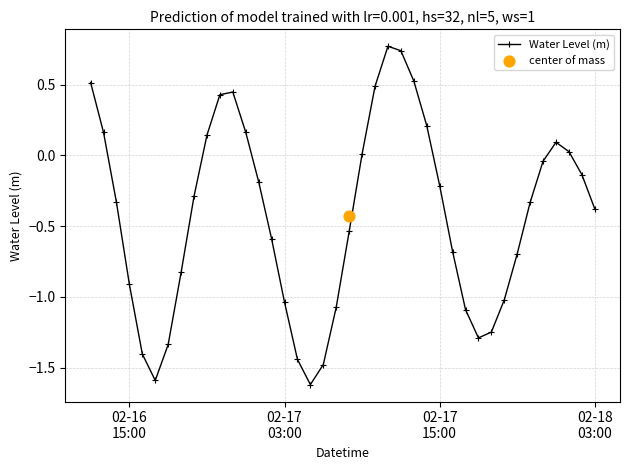

How many interior local valleys does the Water Level (m) series have?

3